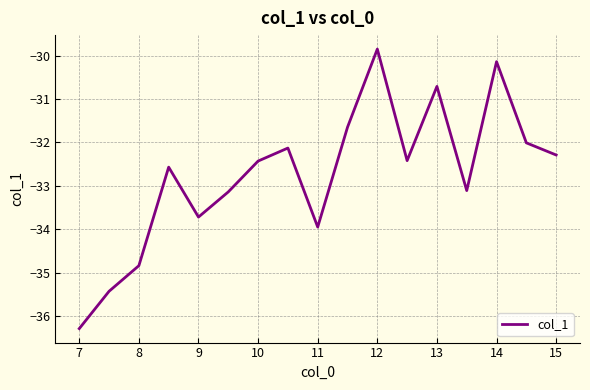

Which category has the highest value across all series?

12